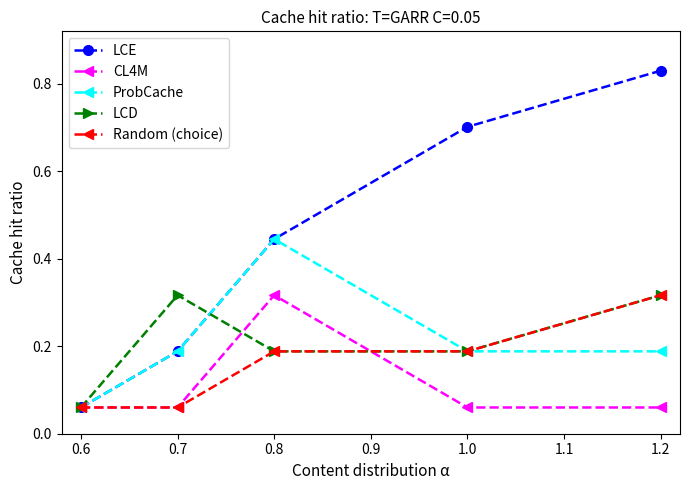

Which series has the largest total across all categories?

LCE